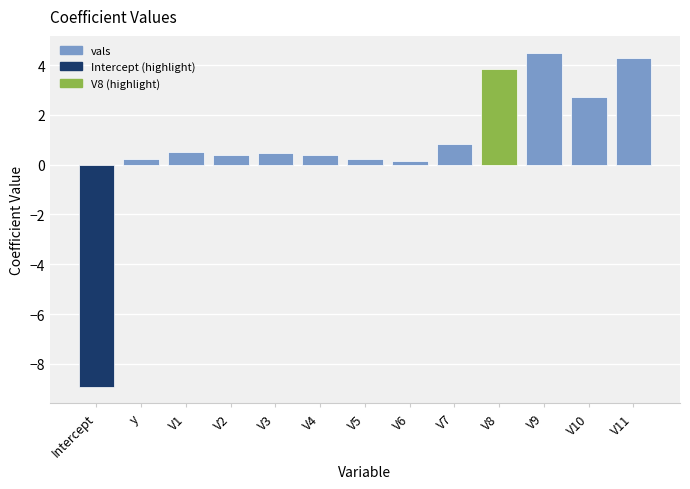

Are the bars horizontal?

No